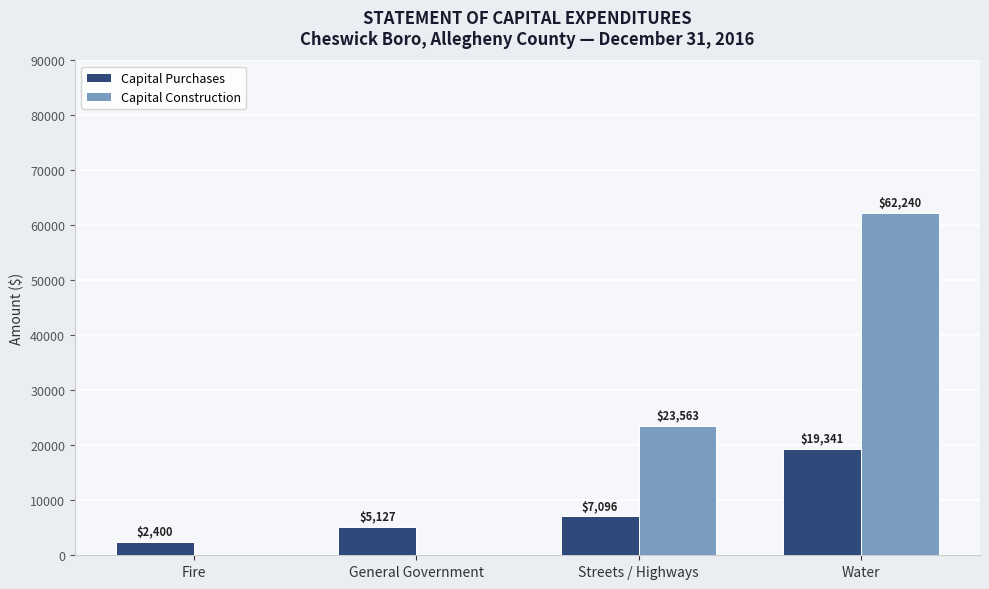

What is the maximum value shown in the chart?

62240